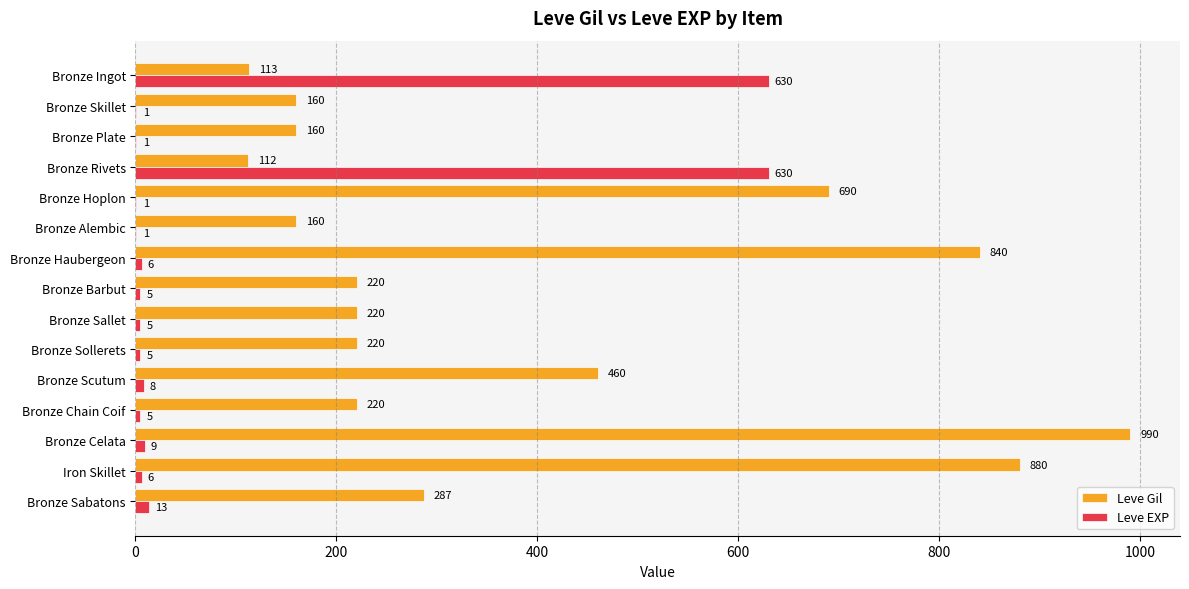

Is it true that Leve Gil equals 286 at Bronze Skillet?

False